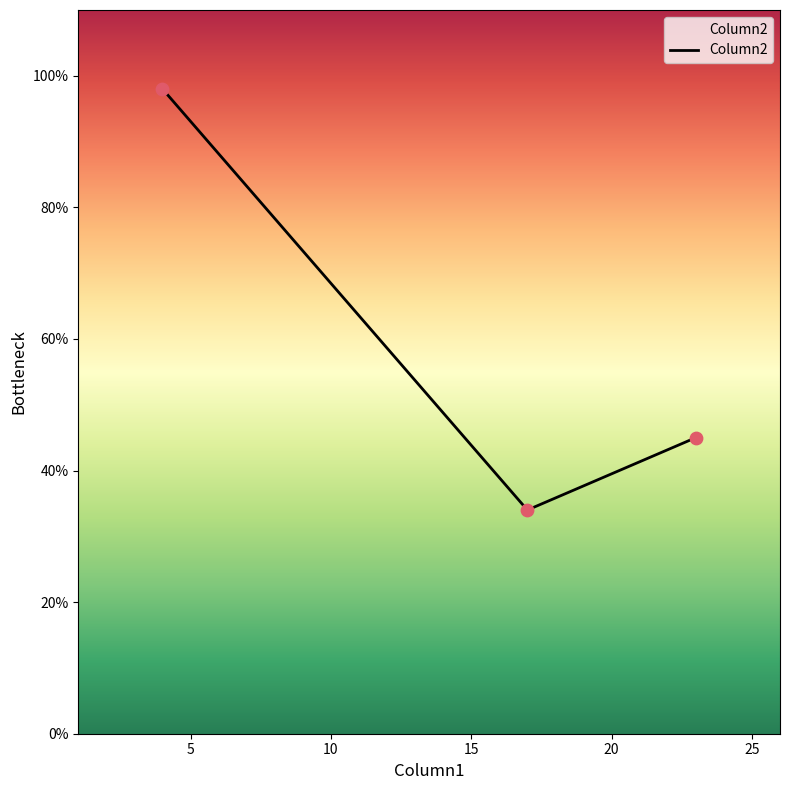

What is the change in value from 23 to 4?

+53